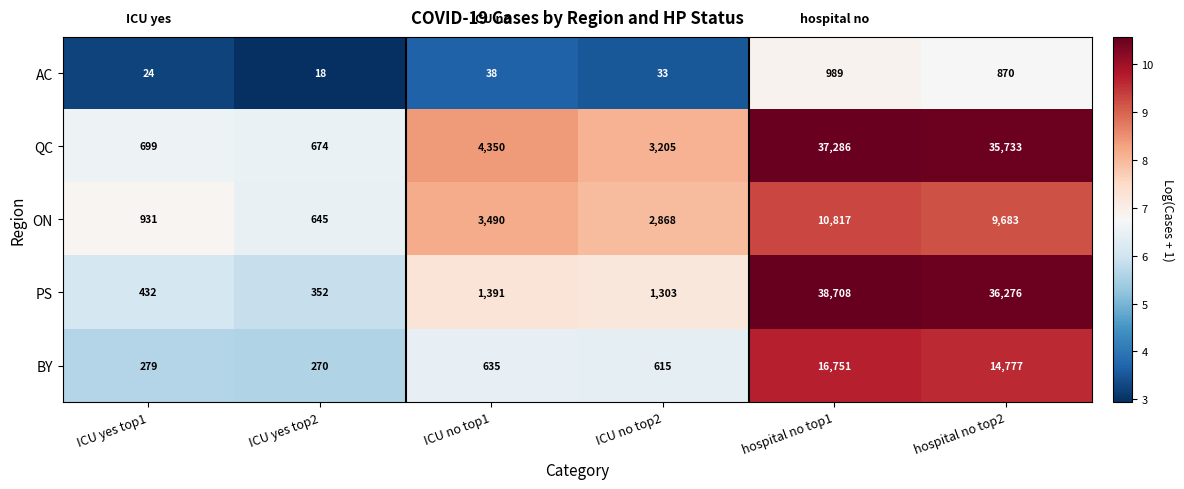

Rank the series by their maximum value, from highest to lowest.

PS, QC, BY, ON, AC